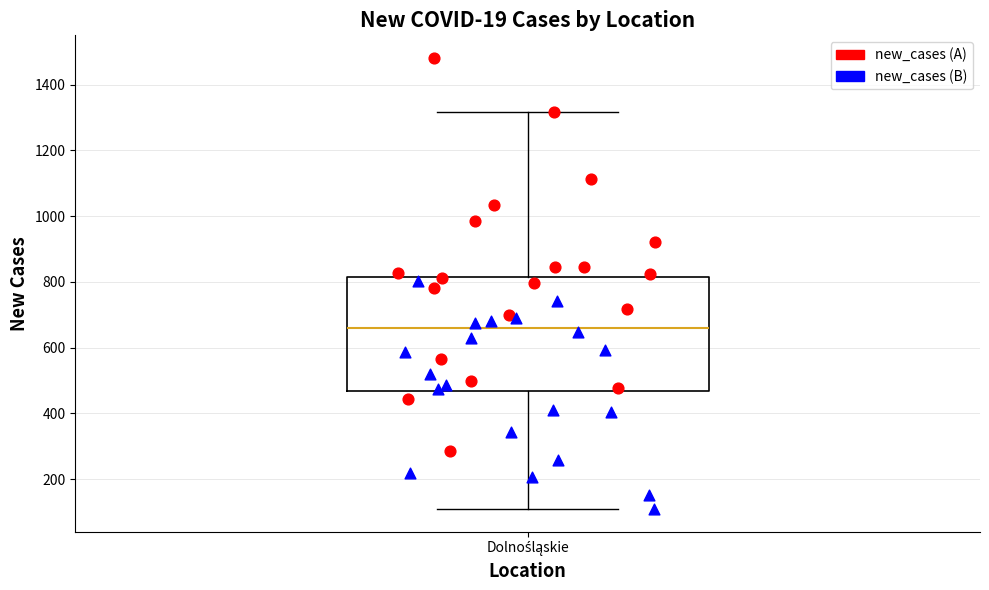

Read this box plot against the y-axis: the position of the median line, the range covered by the box, and the ends of both whiskers. The values are not printed on the chart, so give them approximately, as read against the axis.

median 660, box 460 to 820, whiskers 100 to 1320